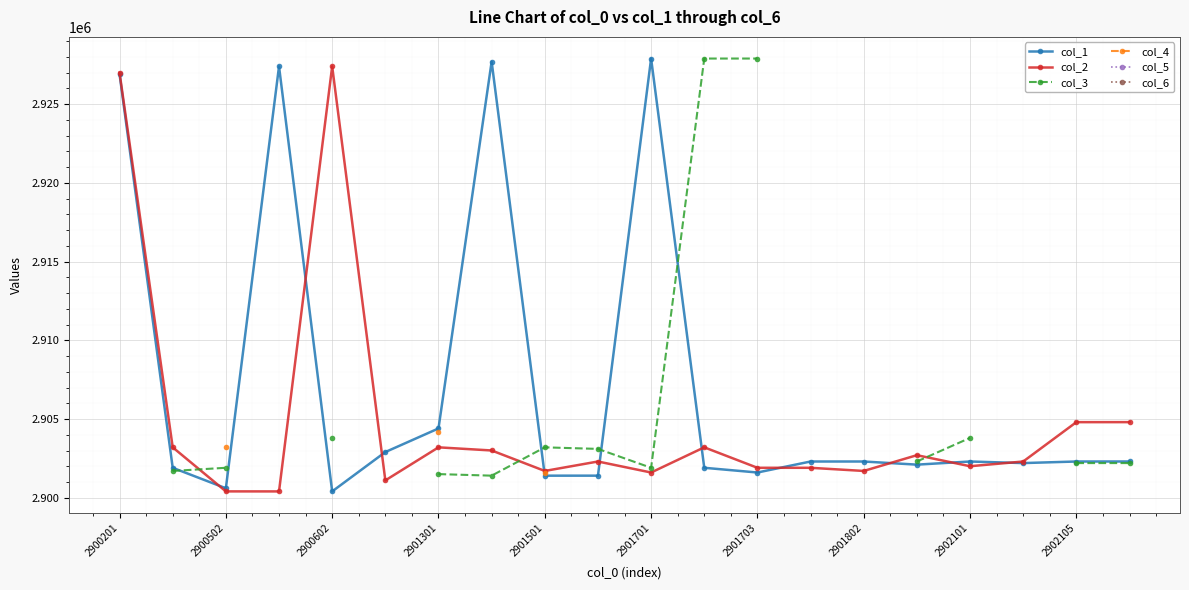

True or false: col_2 has a value of 783487 at 2901802.

False